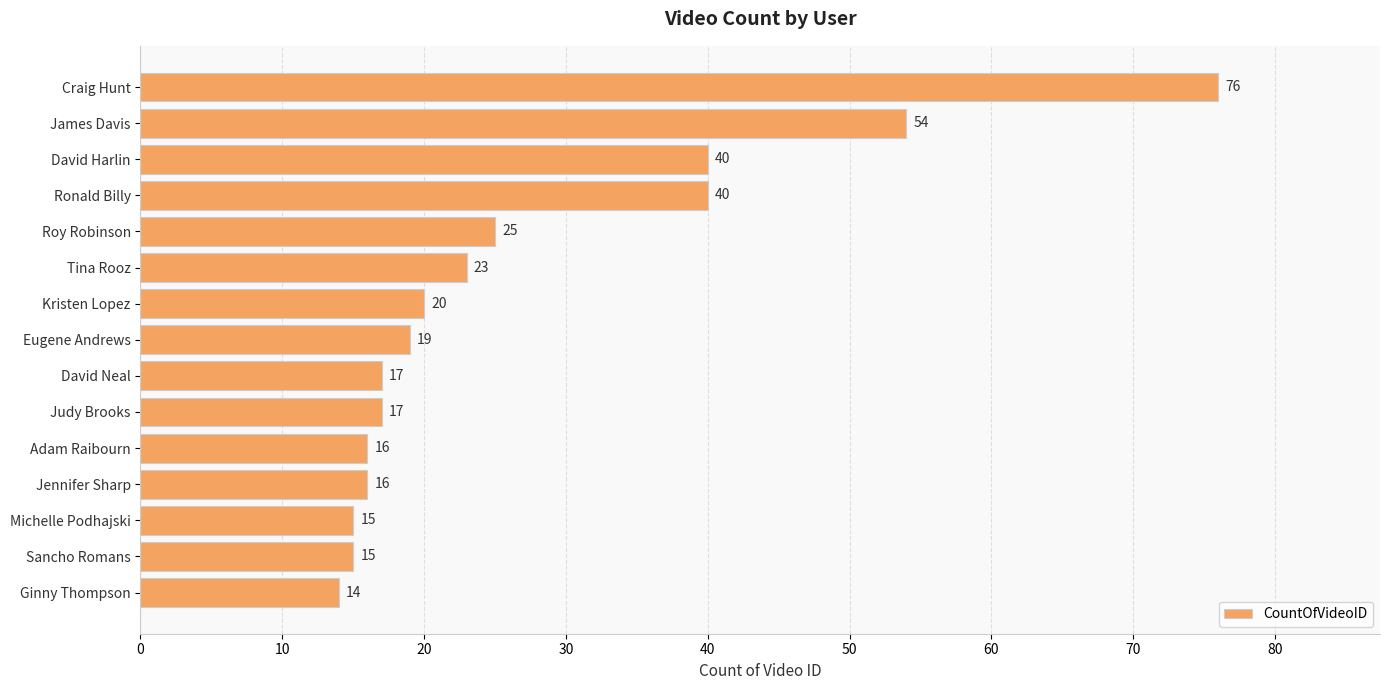

How many data points are less than 19?

7